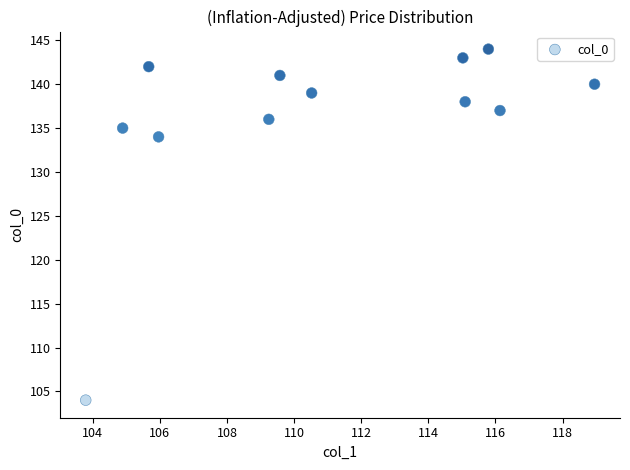

What is the range of Y values (max minus min)?

40